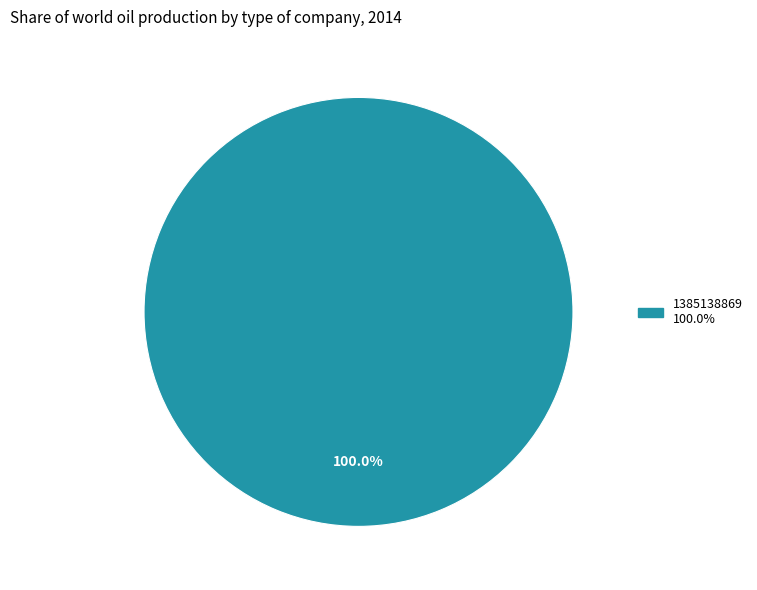

Does any single category account for the majority?

Yes